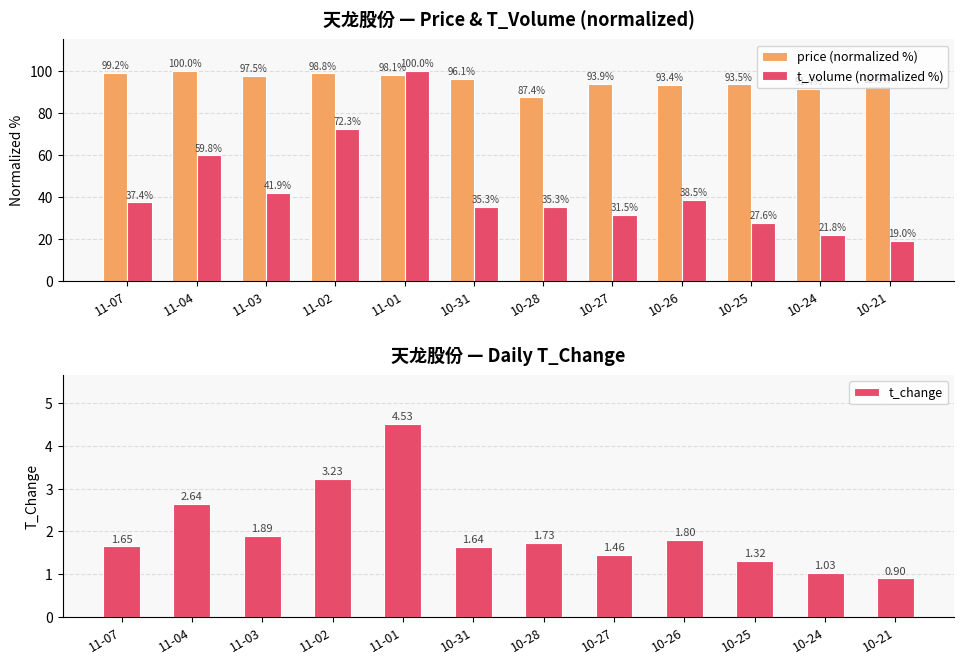

What is the difference between the highest and lowest values at 11-02?

95.6